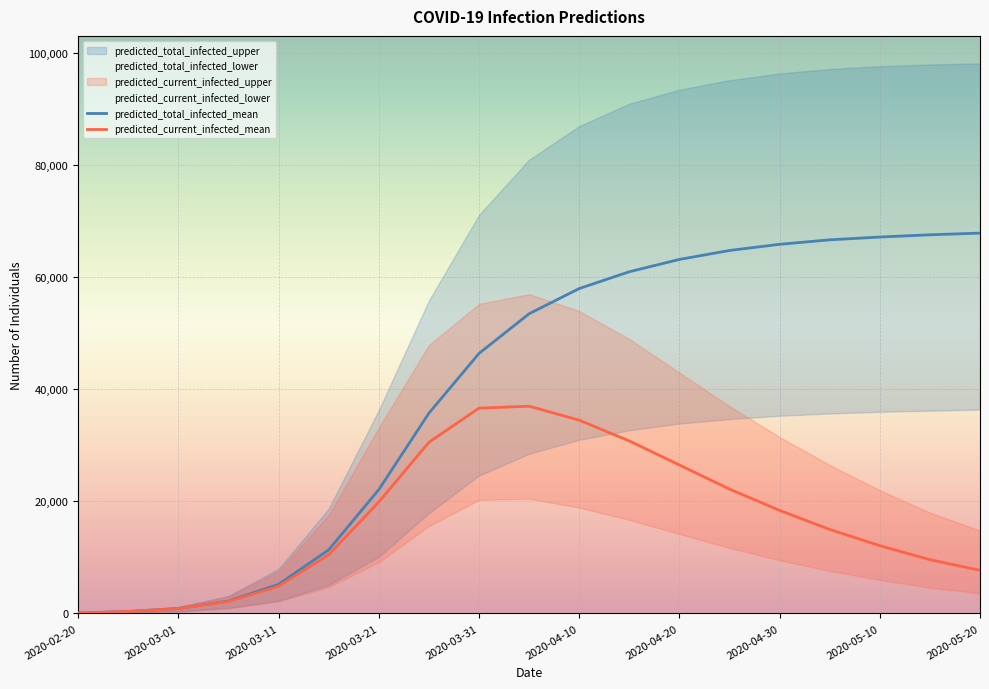

At which category is the sum across all series the highest?

2020-04-10